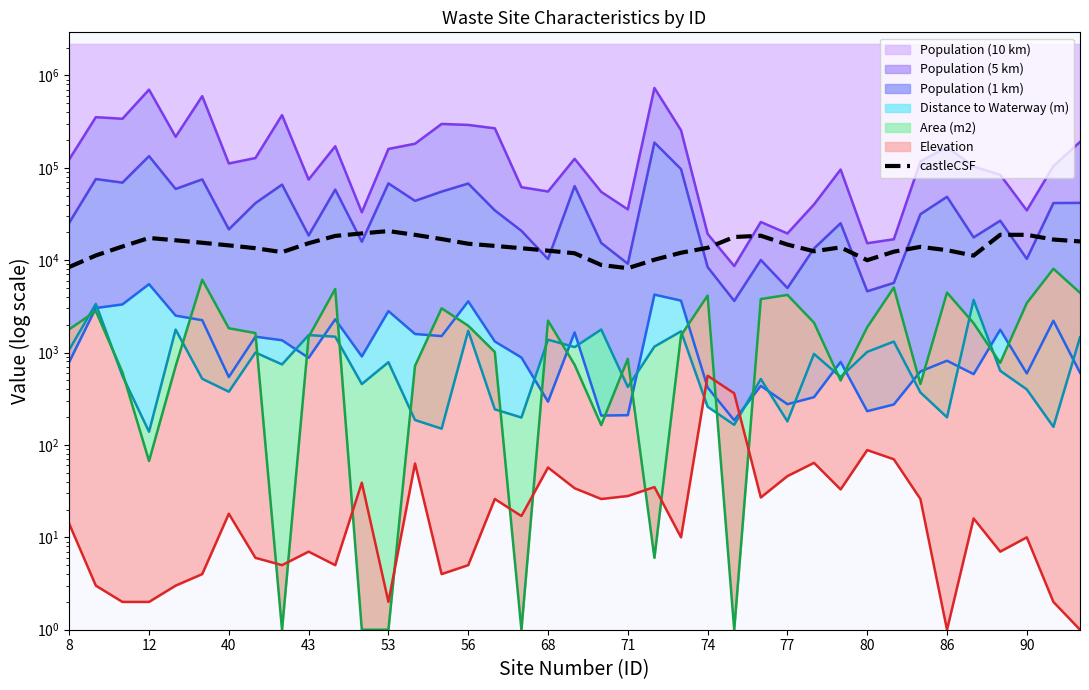

How many interior local peaks (higher than both neighbors) does the data have?

6